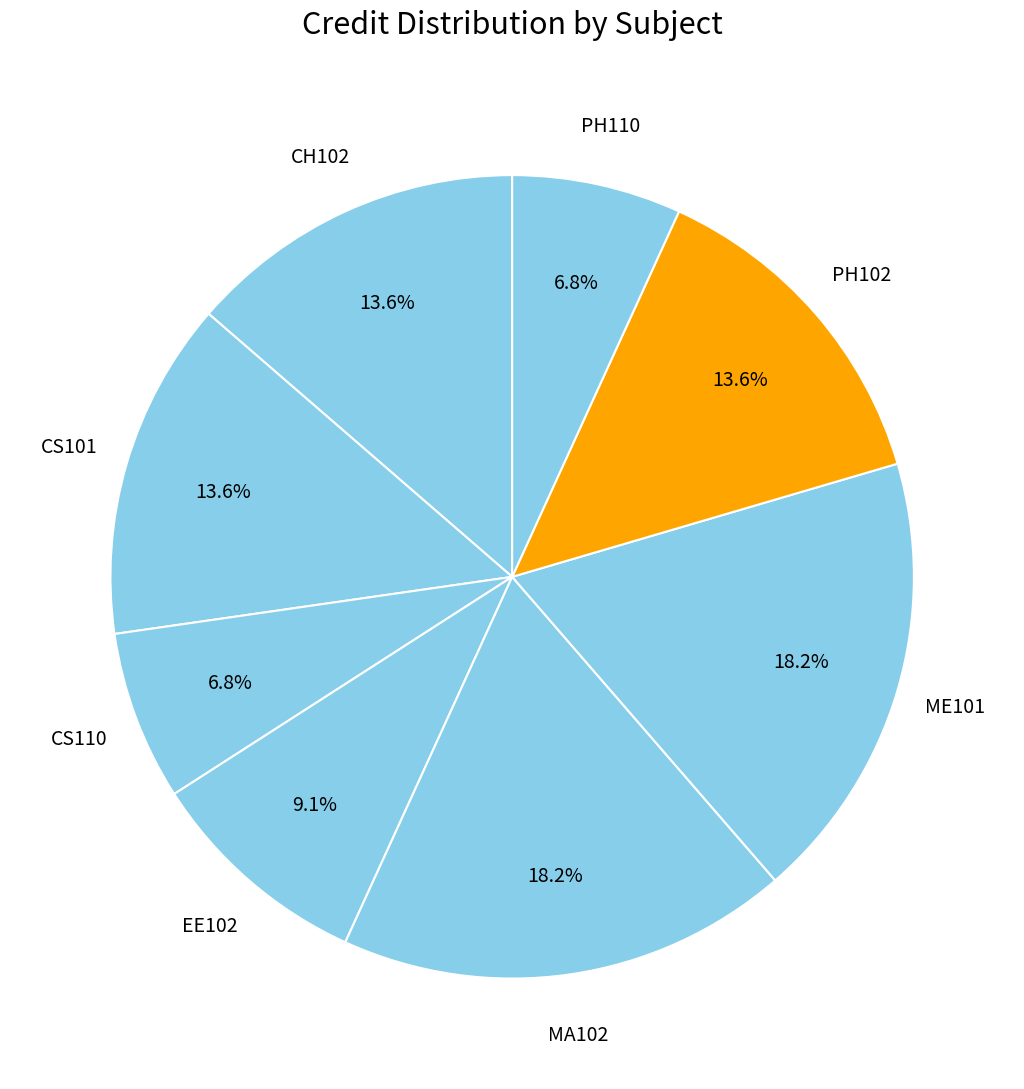

Which has a higher value, PH110 or CH102?

CH102